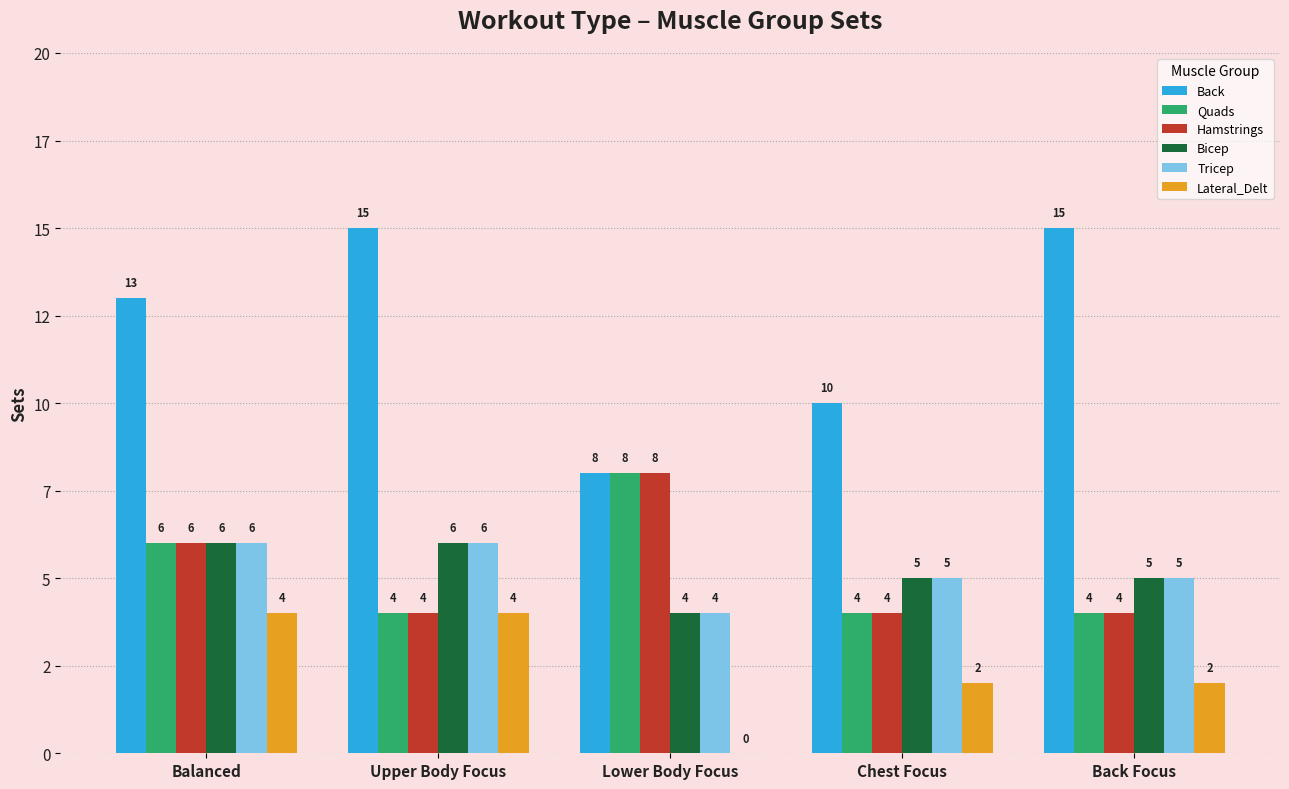

Are the bars horizontal?

No